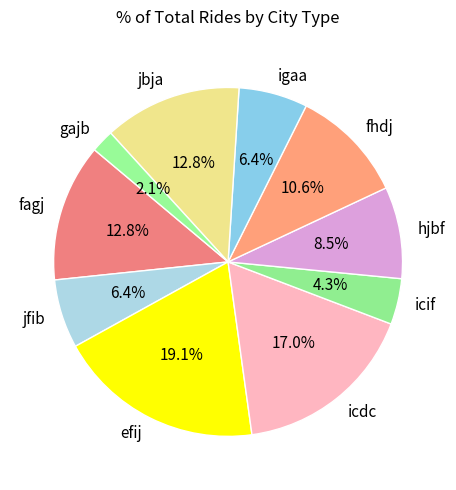

The jfib slice represents 6% of the pie. True or false?

True